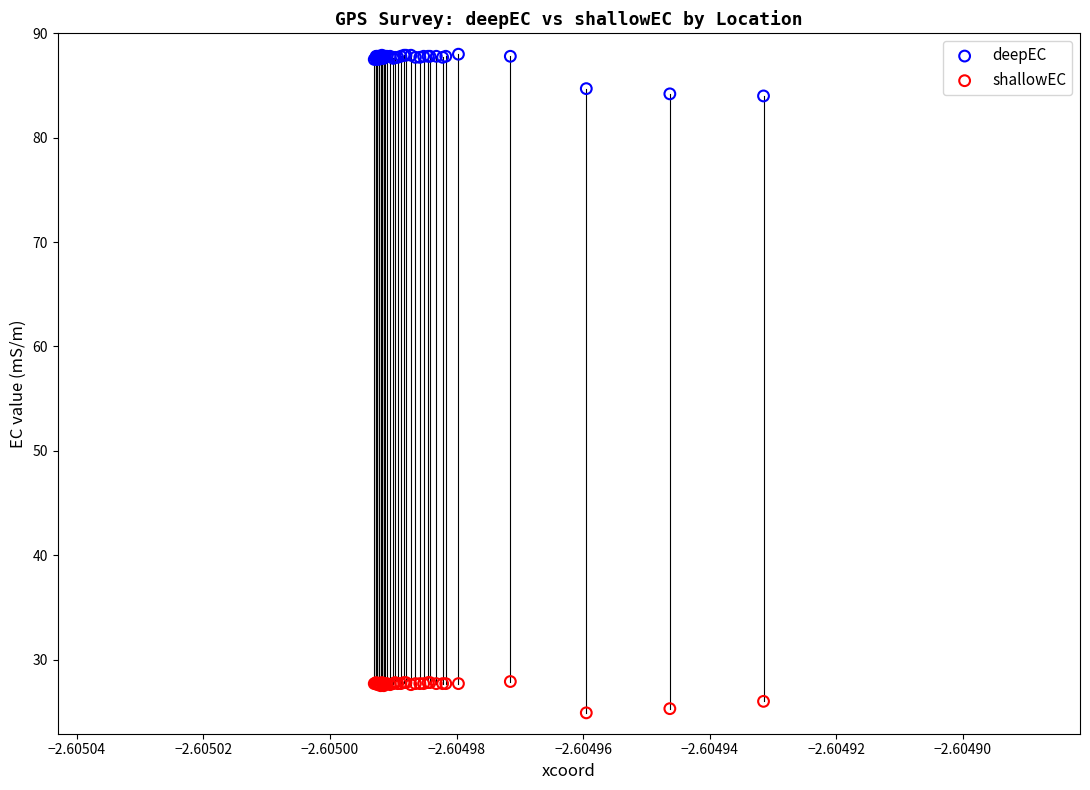

Which series contains the highest Y value?

deepEC